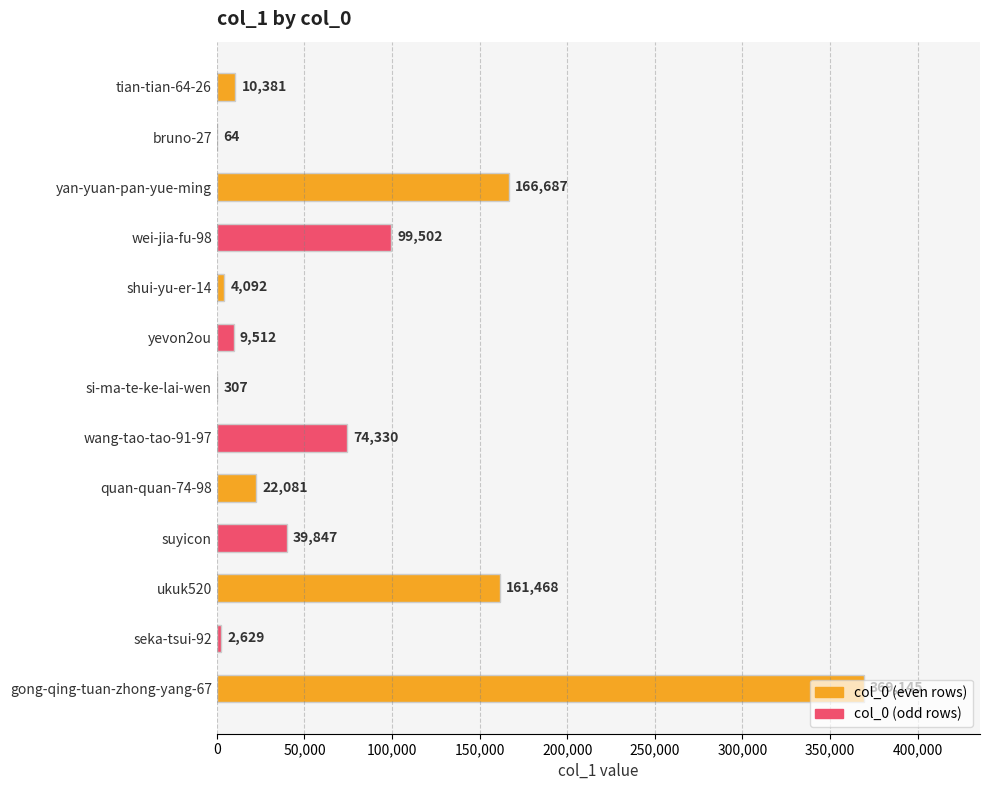

What is the sum of the values at wei-jia-fu-98 and quan-quan-74-98?

121583